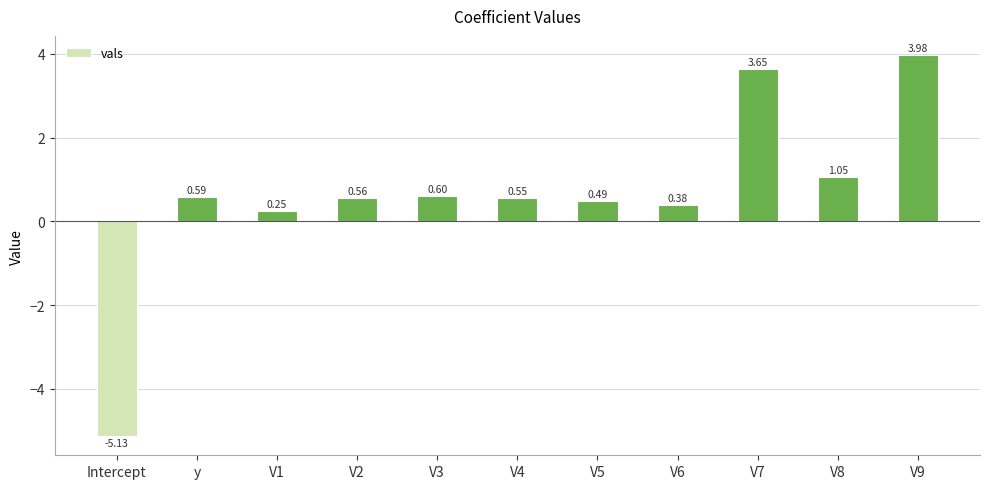

Which has a higher value, V7 or y?

V7